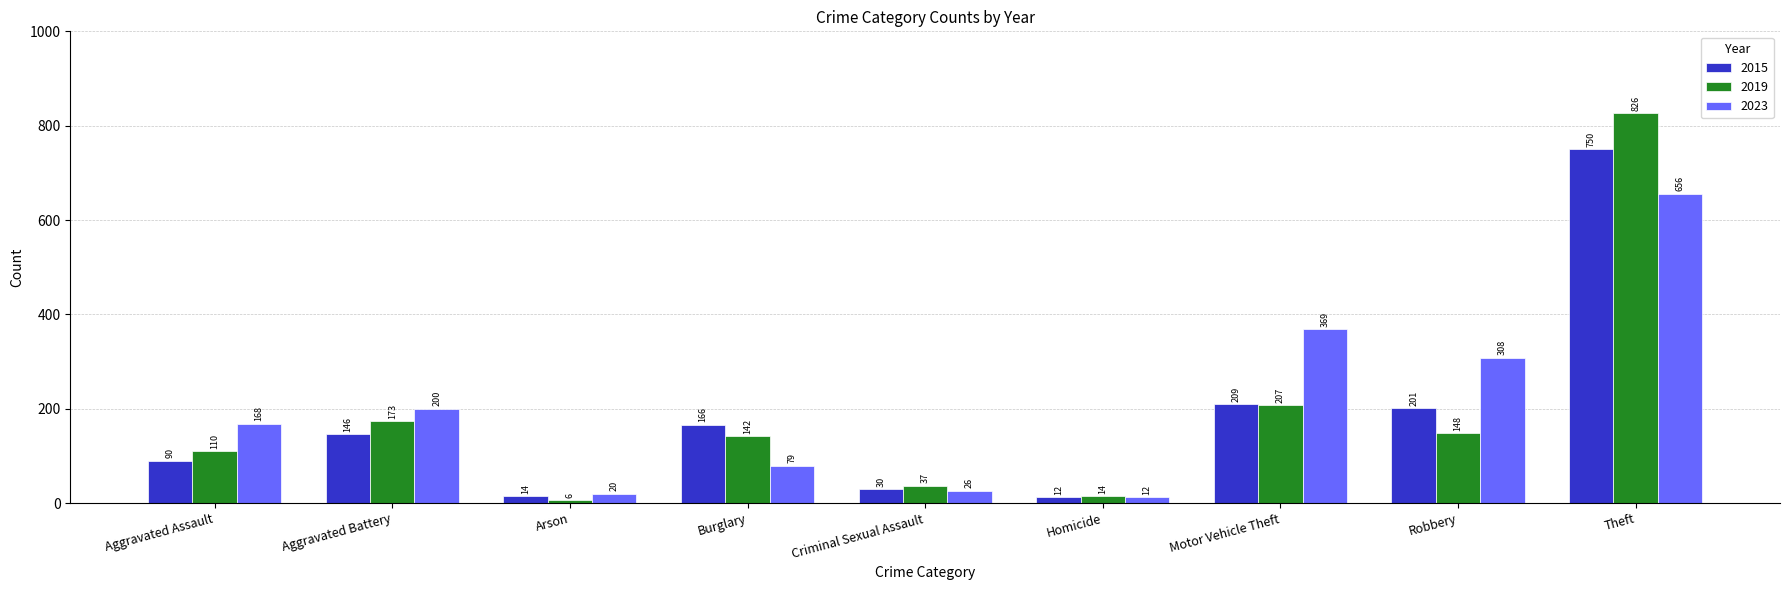

What is the total value across all series at Arson?

40